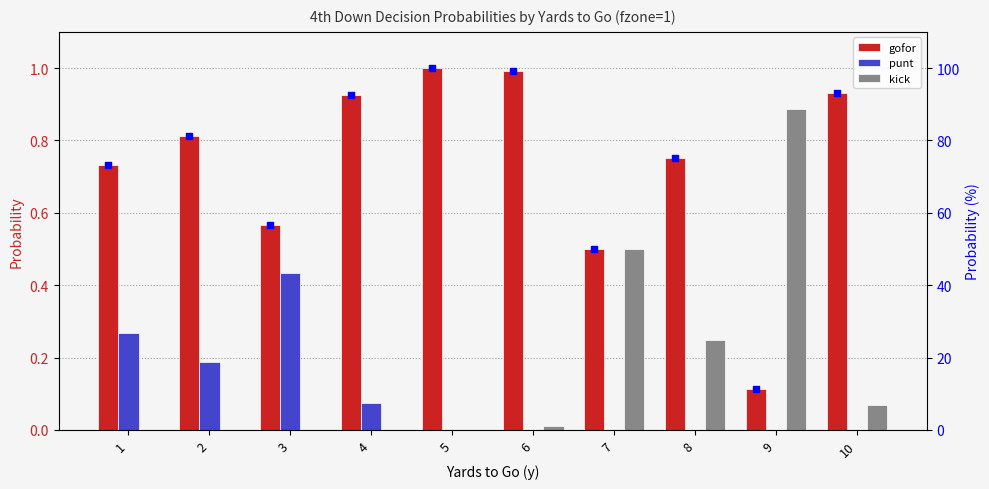

At which category is the sum across all series the highest?

5